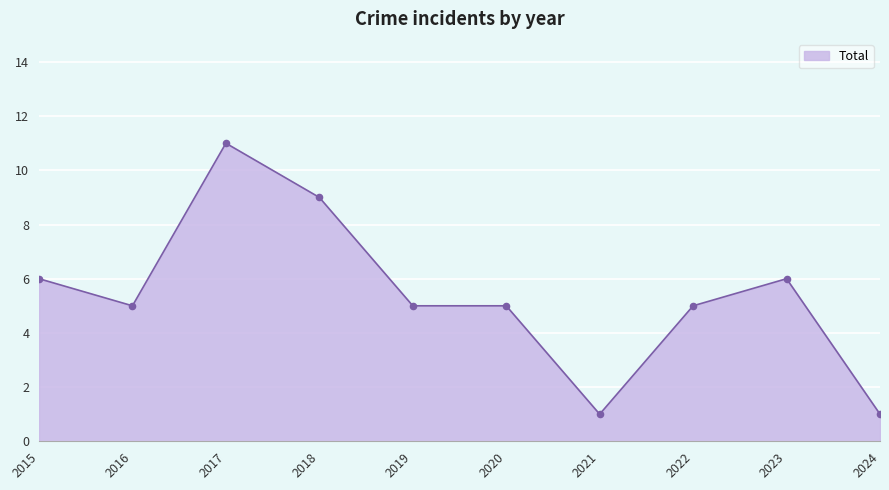

What is the greatest value displayed?

11